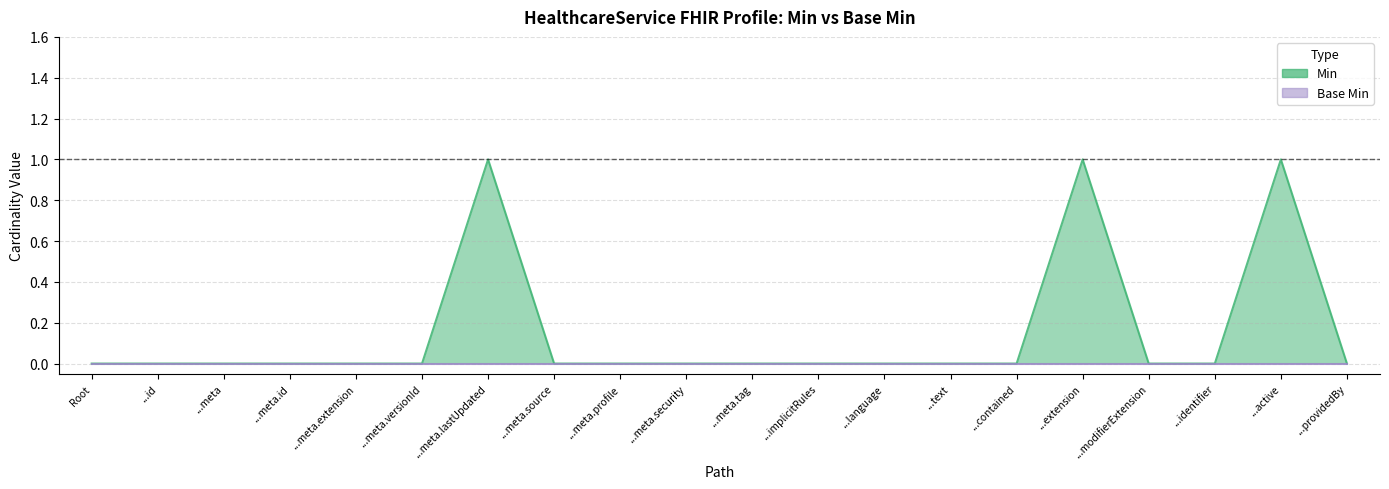

Where is the first local maximum?

...meta.lastUpdated